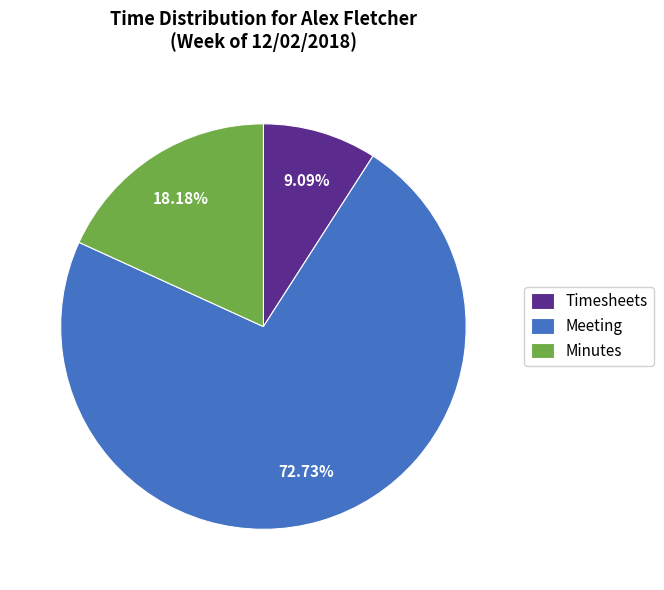

To the nearest percent, what is the difference between the Timesheets and Meeting slice percentages?

64%